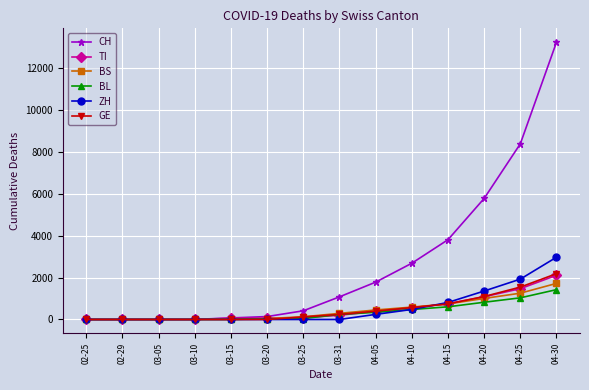

Is it true that GE equals -664 at 03-05?

False